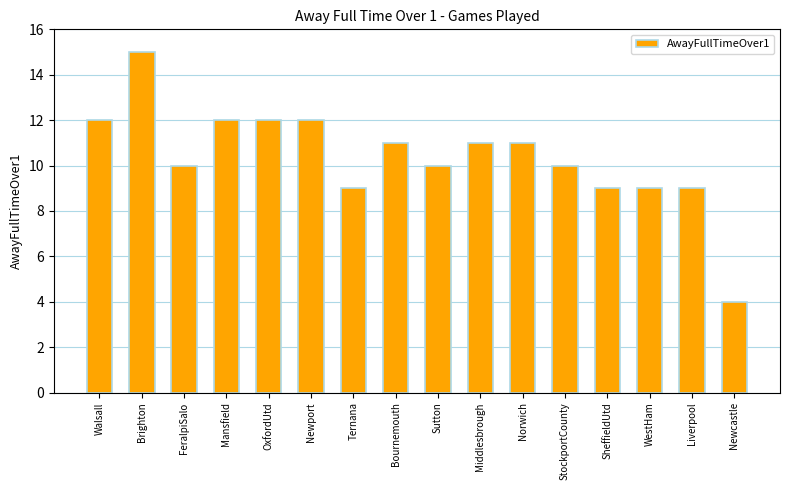

True or false: the data shows 9 at SheffieldUtd.

True